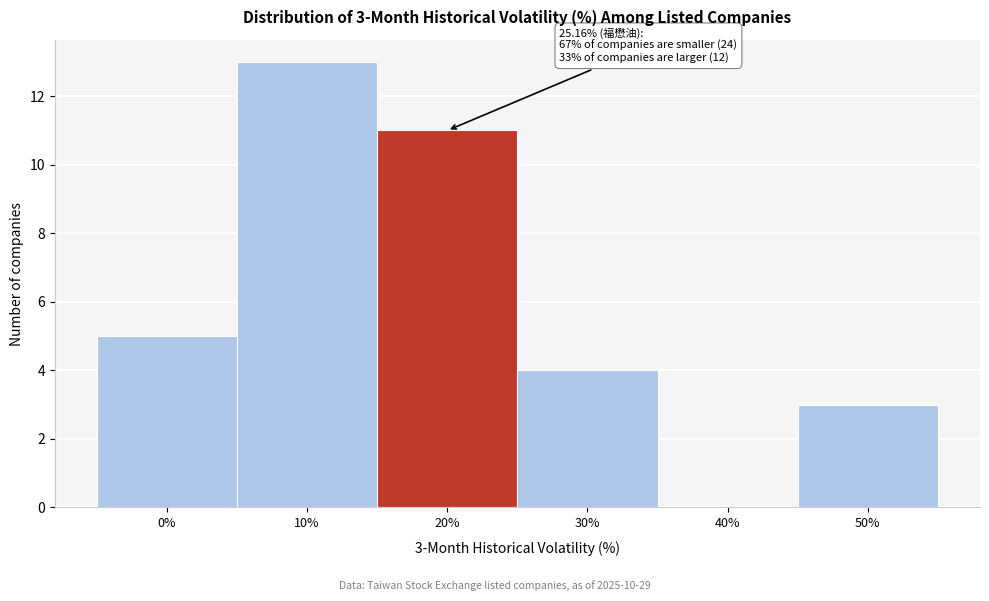

Reading left to right, transcribe all the data shown in this chart.

0%=5	10%=13	20%=11	30%=4	40%=0	50%=3